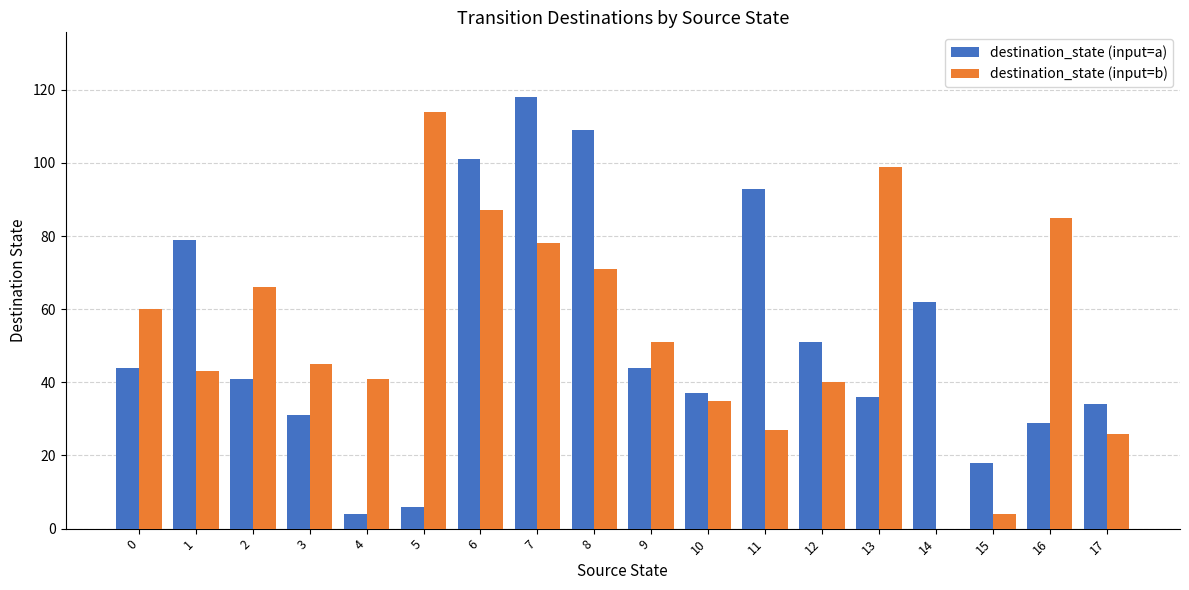

Is the value of destination_state (input=b) at 5 greater than the value of destination_state (input=a) at 8?

Yes